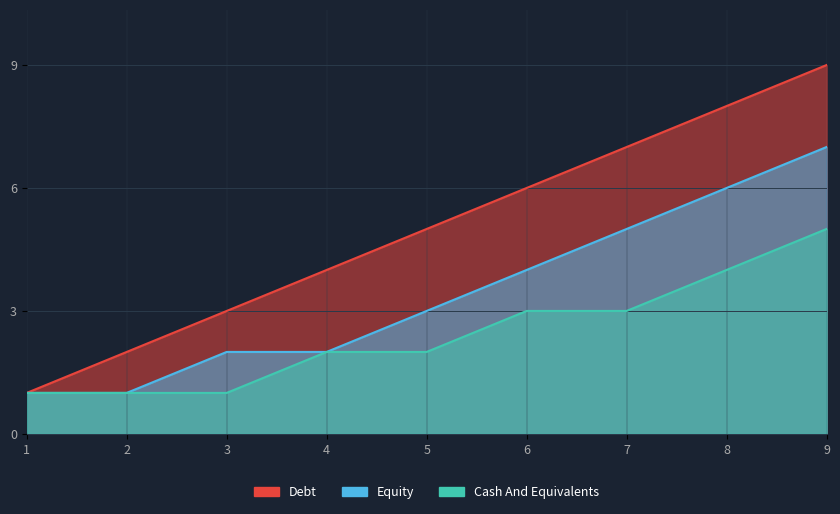

True or false: Equity has a value of 7 at 9.

True